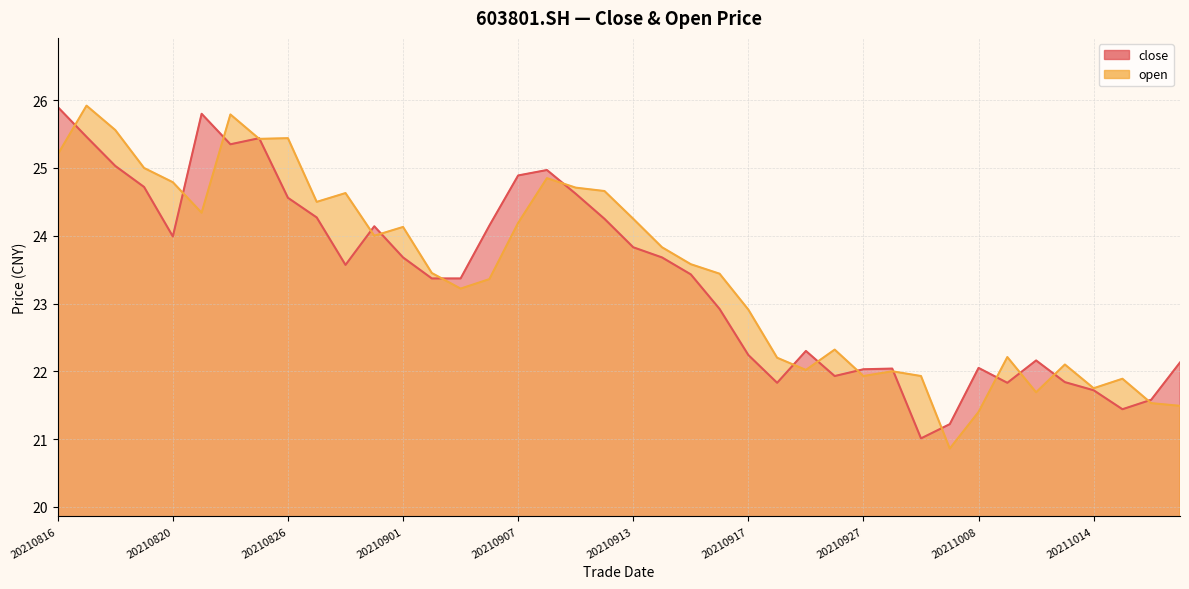

True or false: close has a value of 22.2 at 20211012.

True